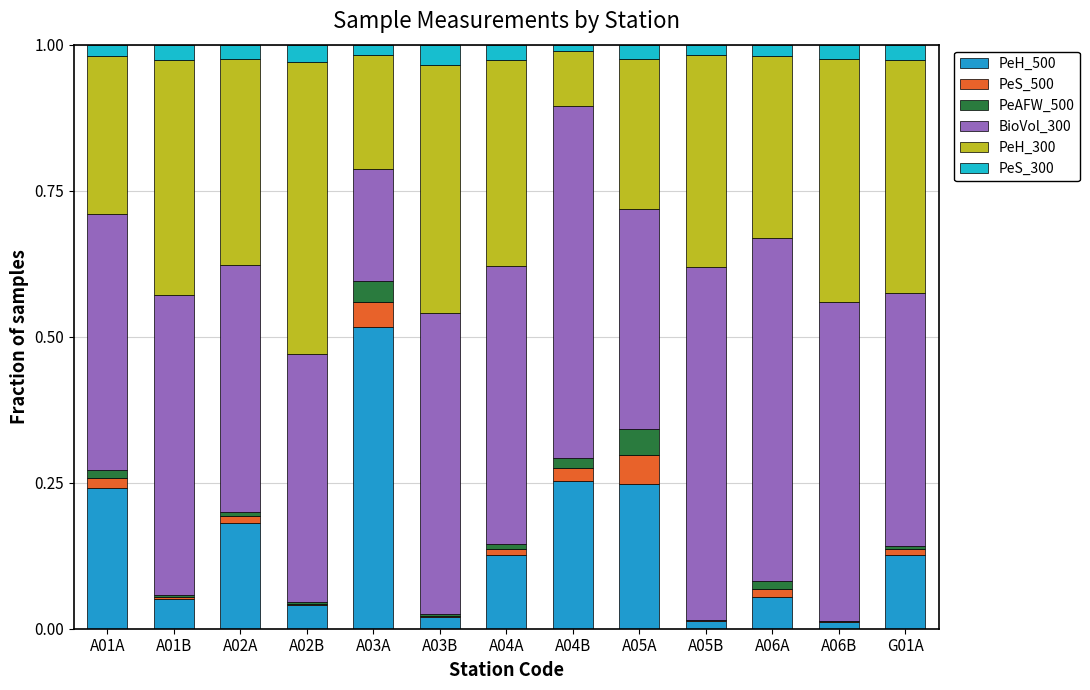

Does the chart contain stacked bars?

Yes